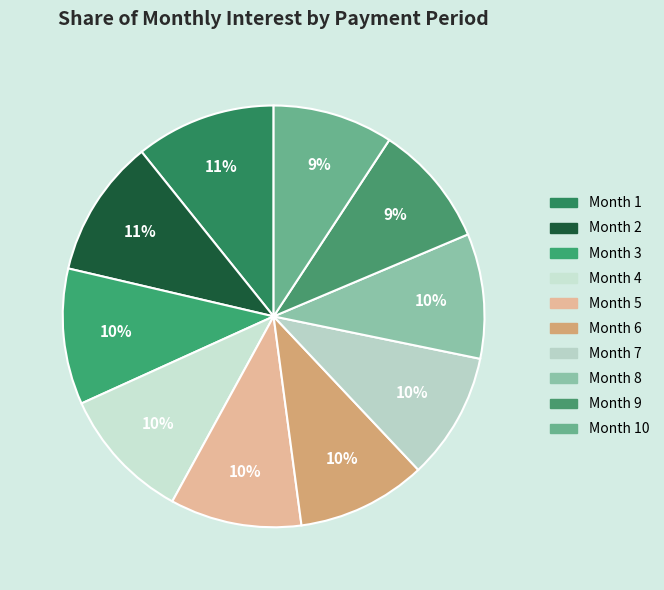

Does Month 10 represent more than half of the total?

No